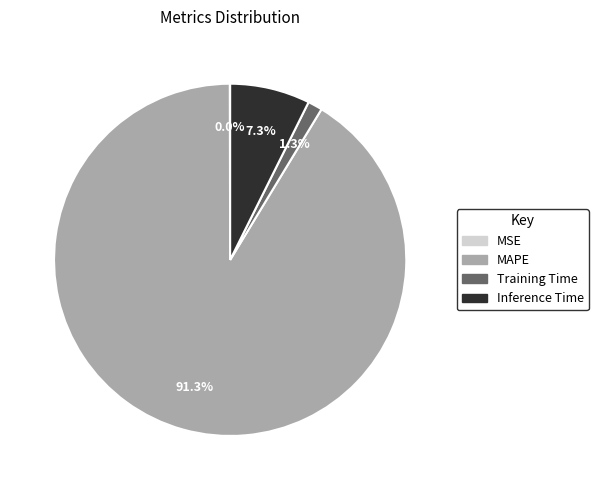

Is there any slice that represents more than half of the pie?

Yes